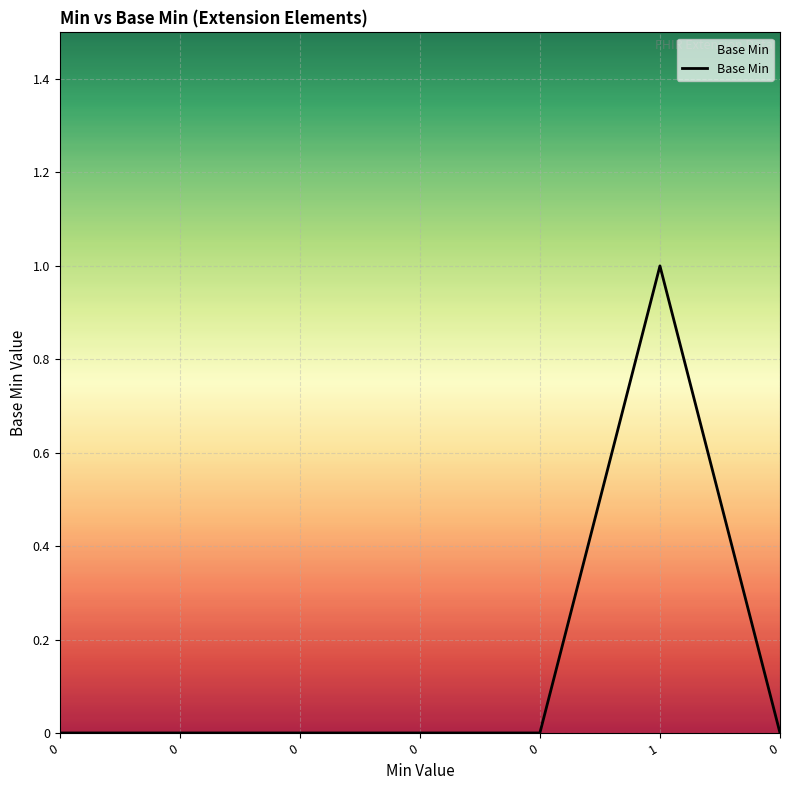

How many series are shown in this chart?

1